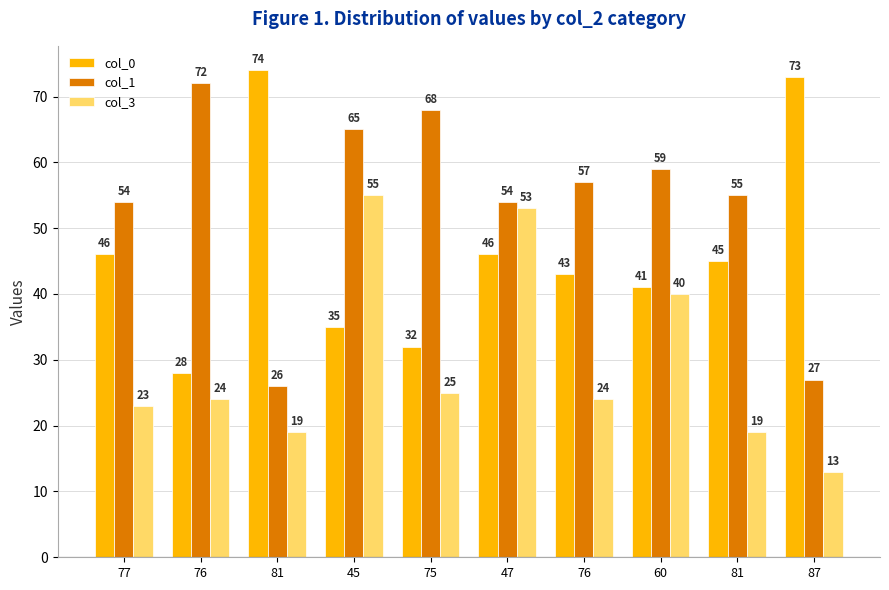

What is the difference between the highest and lowest values at 45?

30